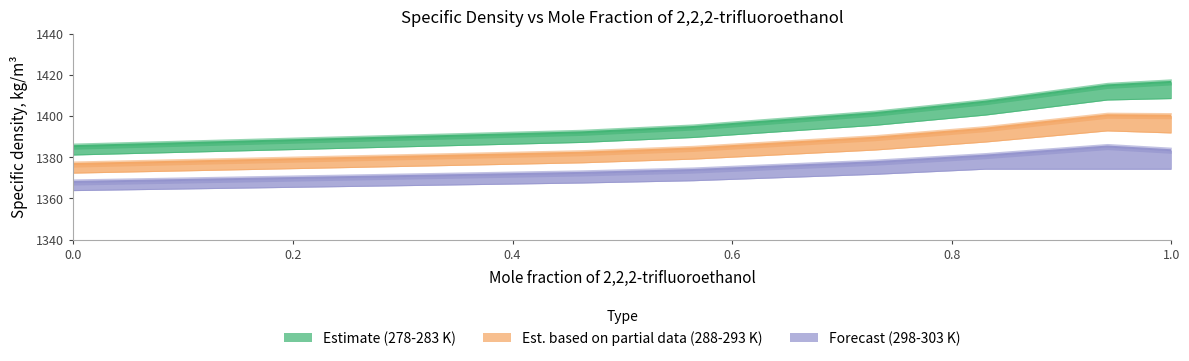

Which has a higher value, 0.7299 or 0.8308?

0.8308